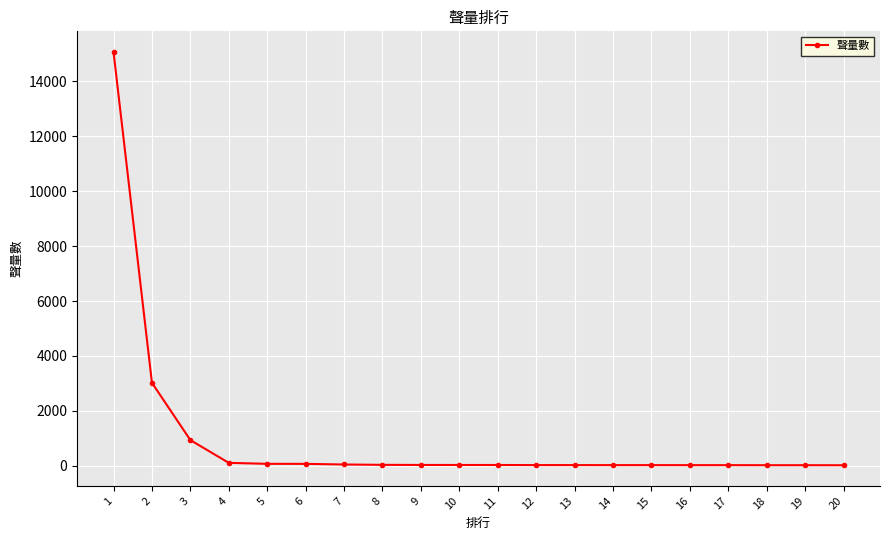

What is the greatest value displayed?

15073